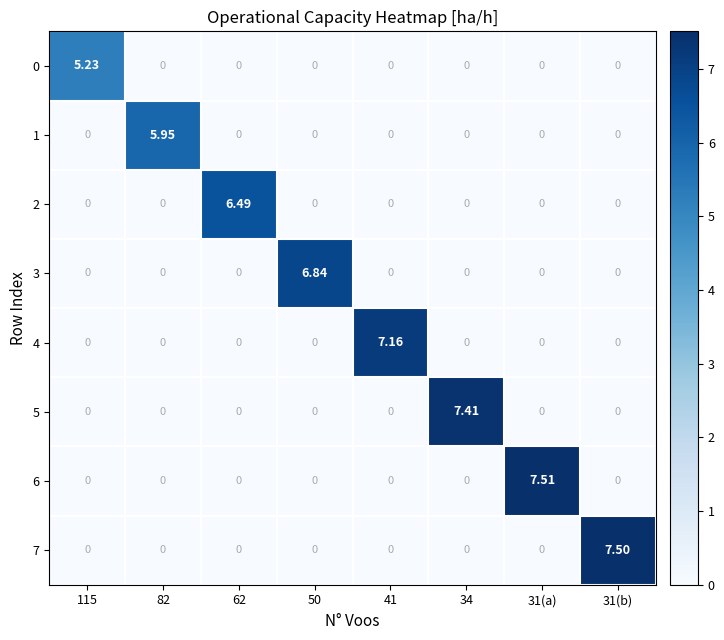

Which series has the widest spread of values?

6